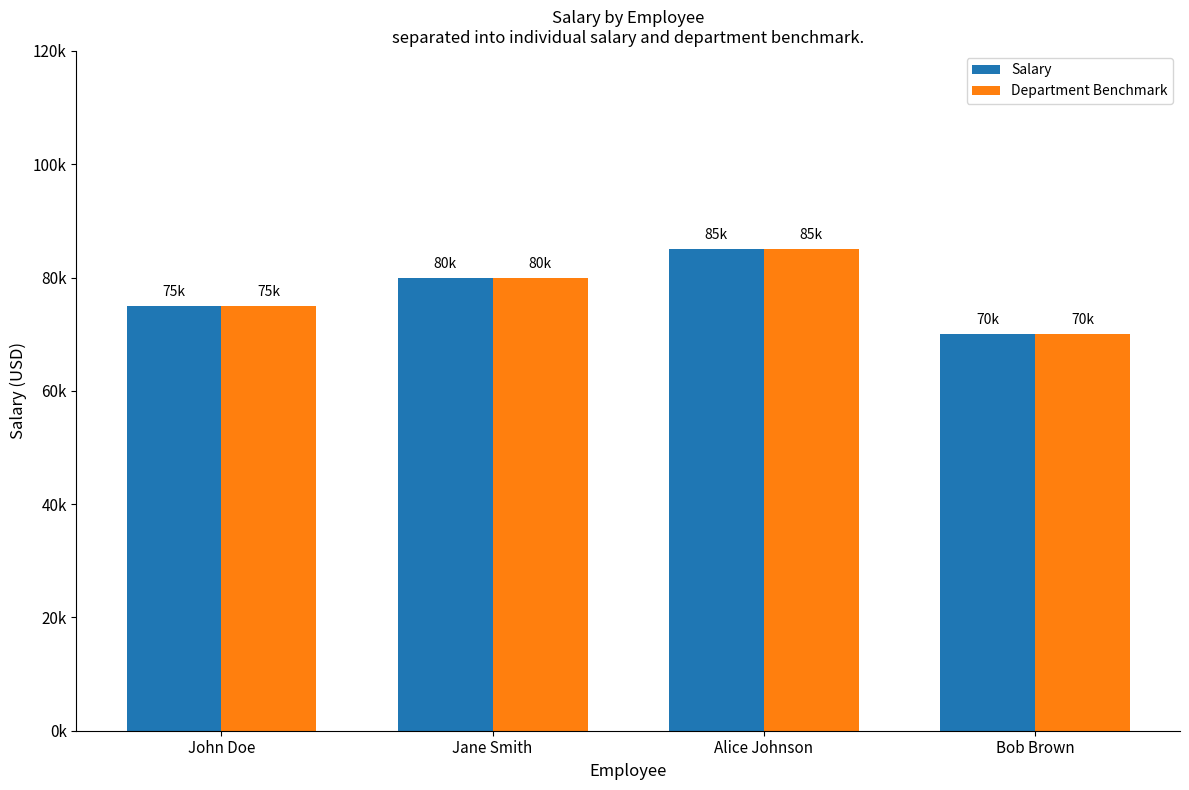

What is the difference between the Department Benchmark values at Jane Smith and John Doe?

5000